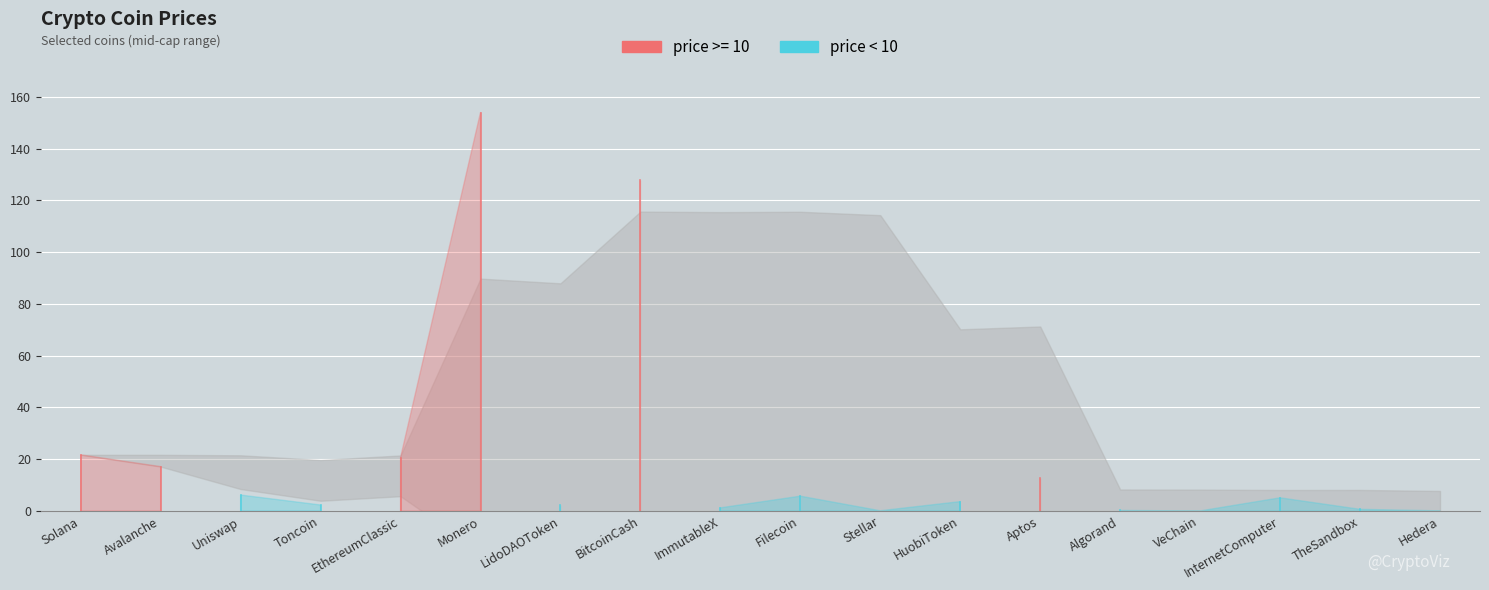

What is the value of the 8th point from the left?

127.9